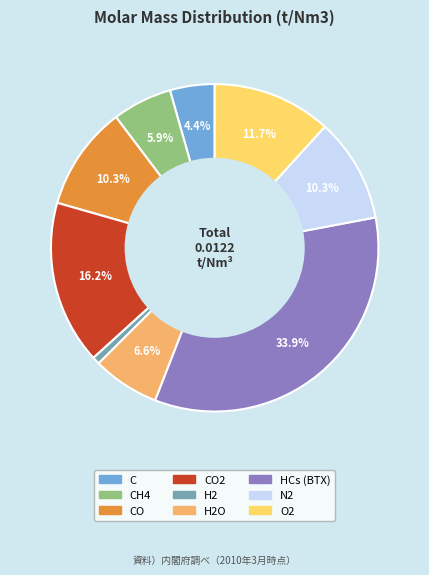

Is there any slice that represents more than half of the pie?

No